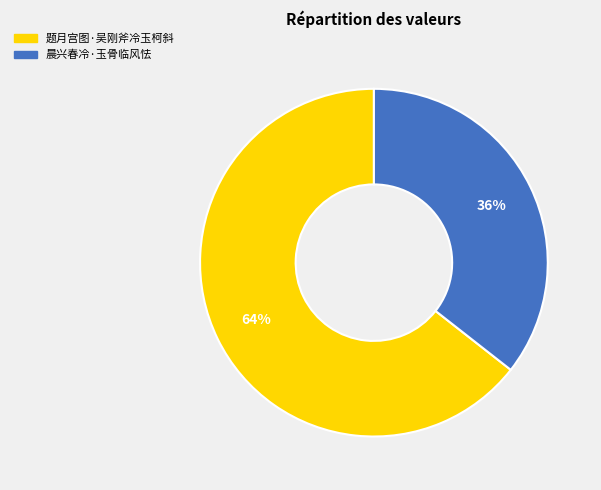

To the nearest percent, what is the combined percentage of 题月宫图·吴刚斧冷玉柯斜 and 晨兴春冷·玉骨临风怯?

100%